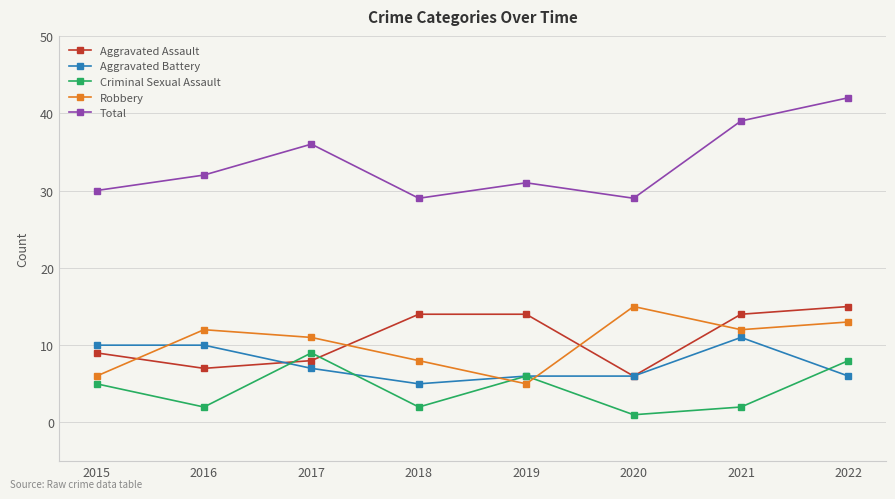

At which category is the sum across all series the highest?

2022